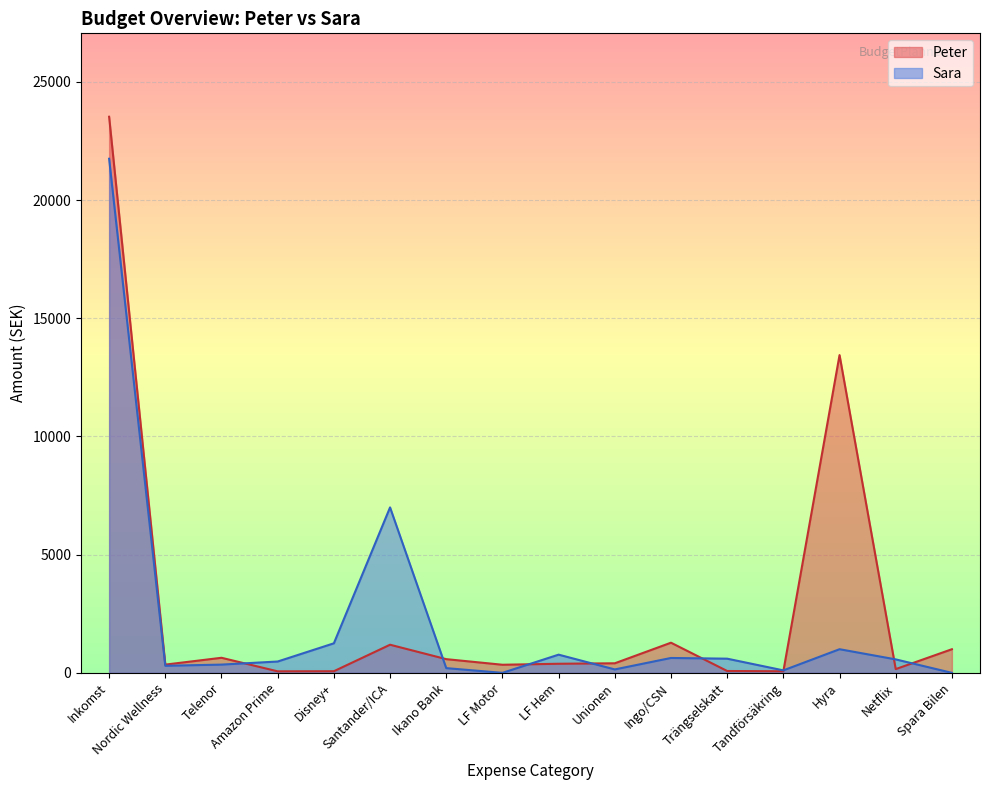

True or false: Sara and Peter intersect in this chart.

True